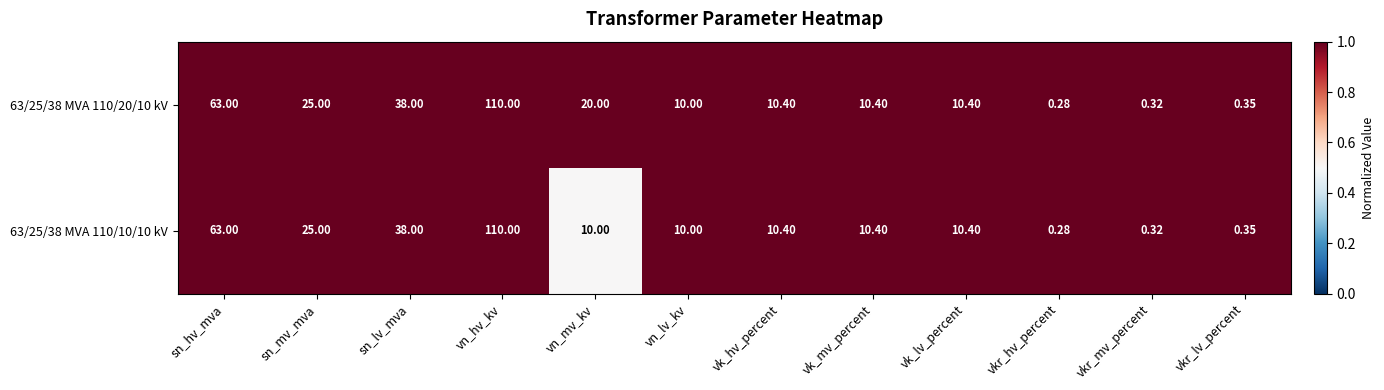

At which label is 63/25/38 MVA 110/10/10 kV closest to 55?

sn_hv_mva